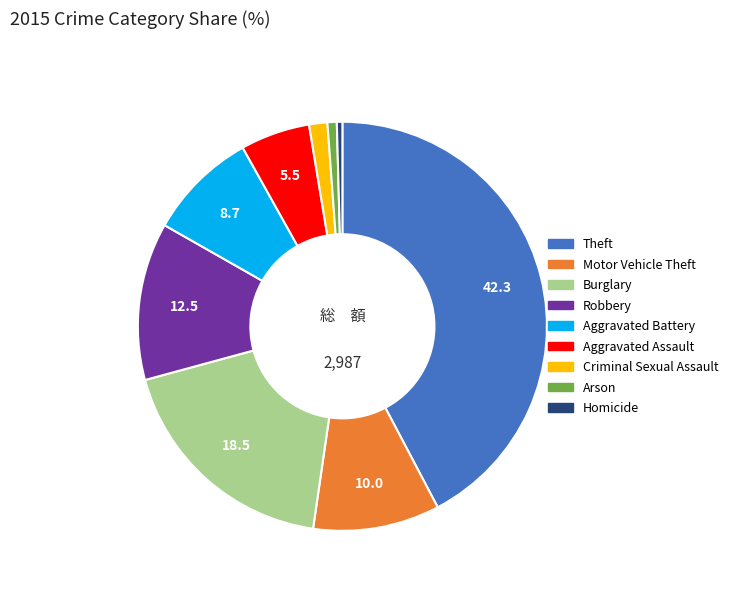

Is there a majority slice in this chart?

No